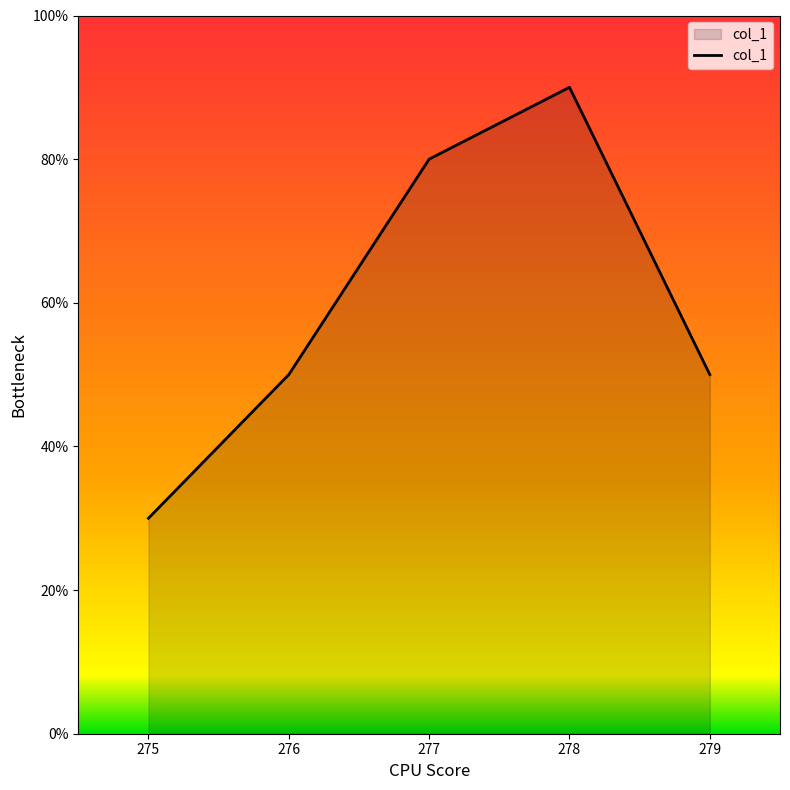

Does the chart have visible grid lines?

No